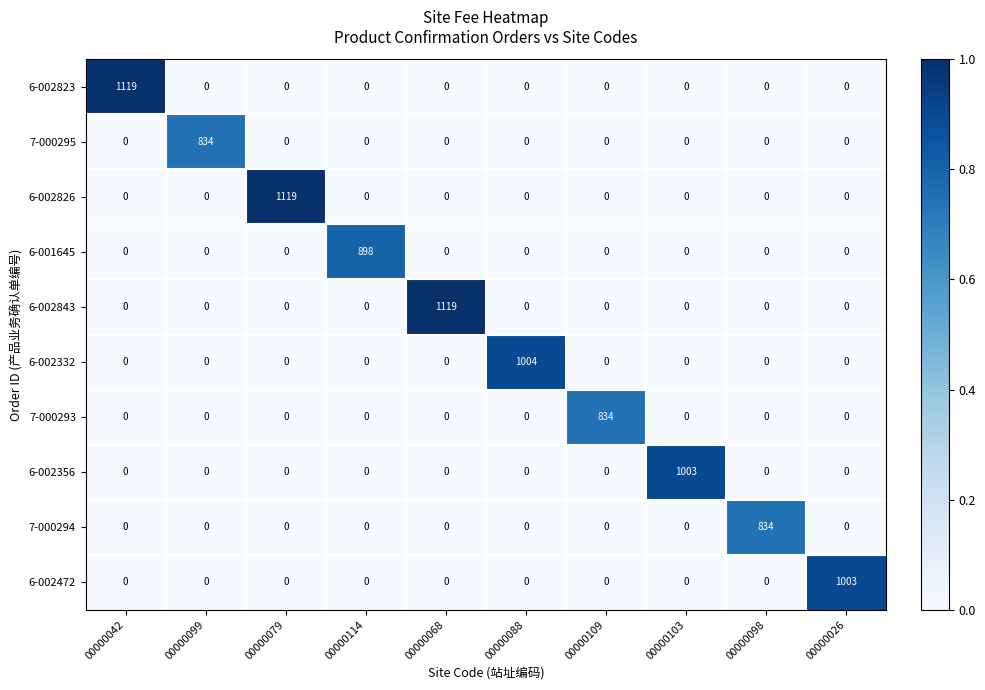

The 6-002826 series shows 1930 at 00000079. True or false?

False